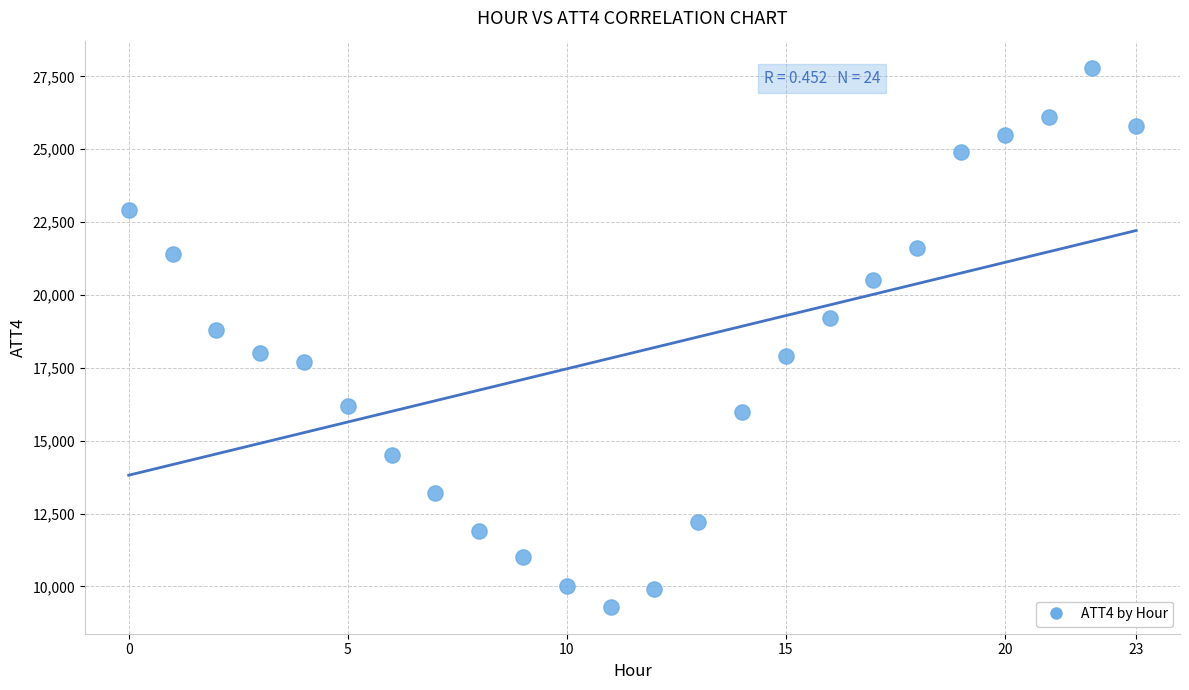

What Y value in the scatter plot is closest to 18550?

18800